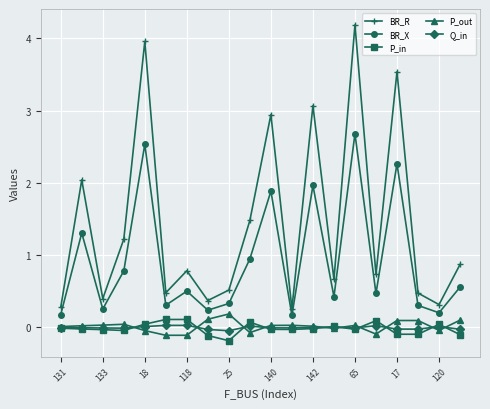

How many interior local valleys does the BR_X series have?

7